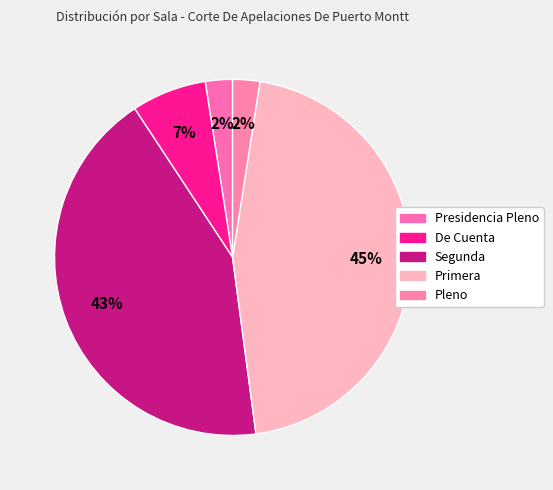

To the nearest percent, what portion does Pleno represent?

2%